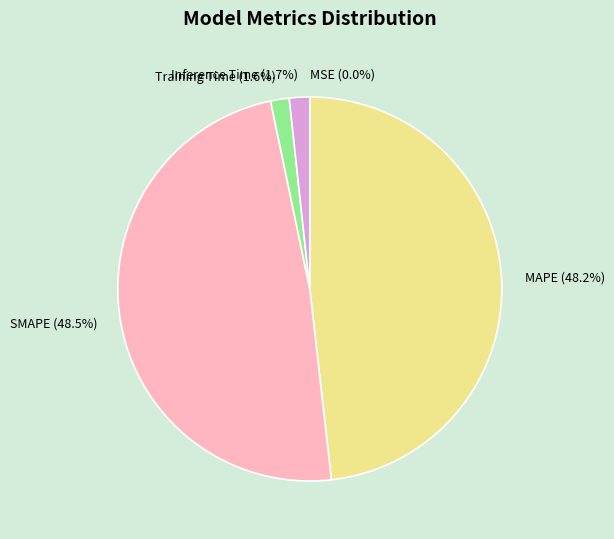

To the nearest percent, what percentage of the pie is Inference Time?

2%